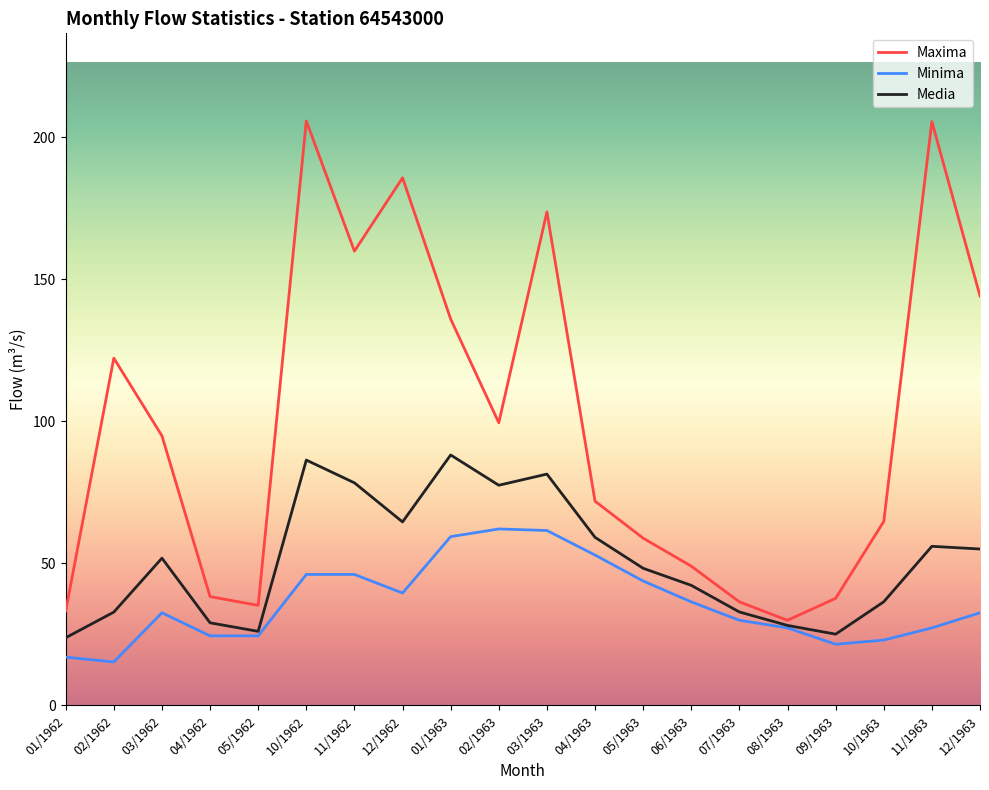

What position from the right is 10/1962?

15